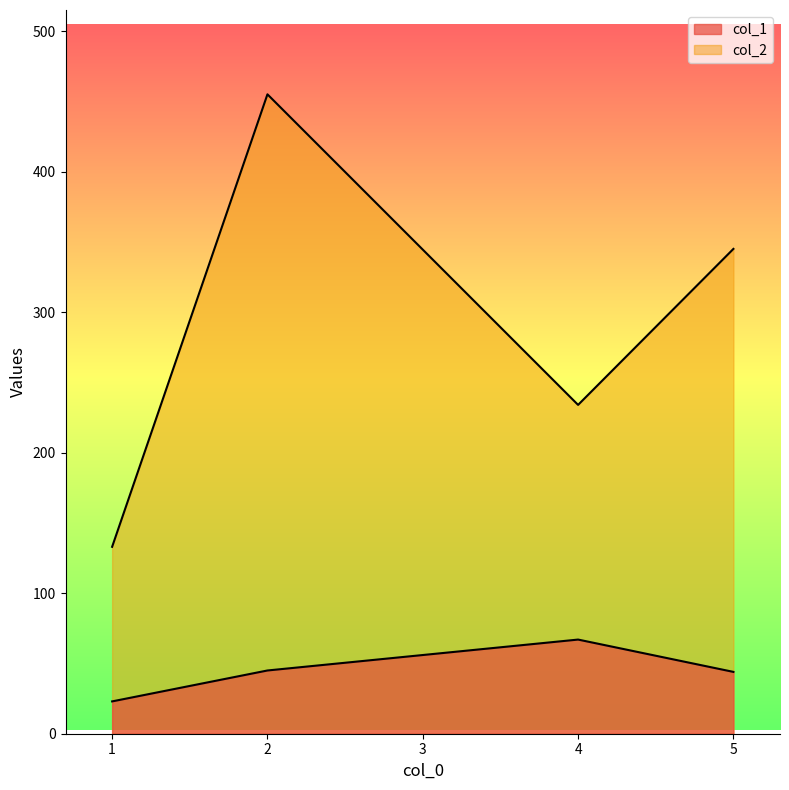

What is the sum of all col_1 values?

179